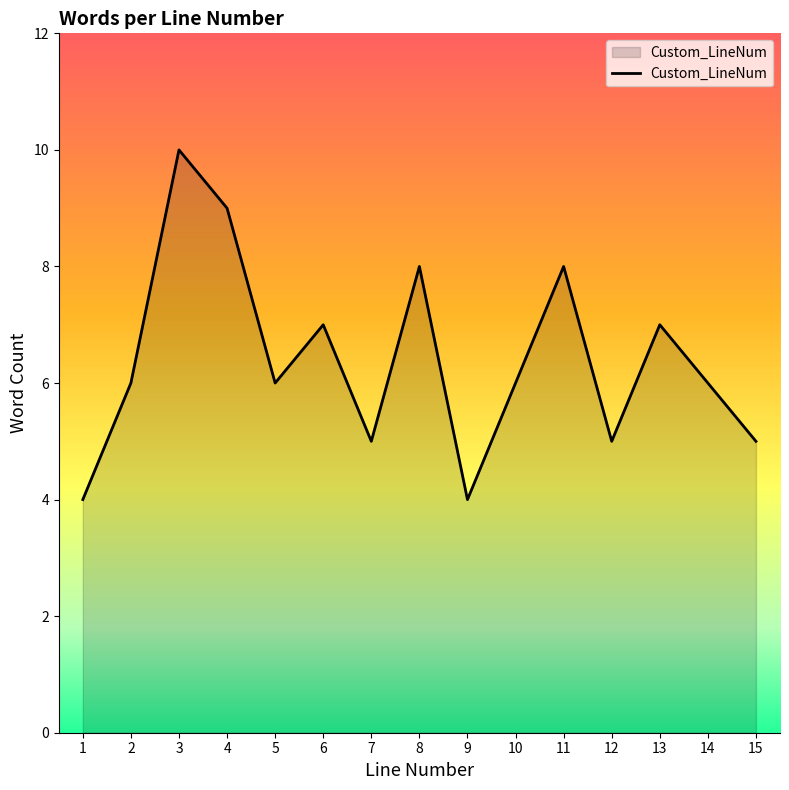

What is the ratio of the value at 5 to the value at 4?

0.7